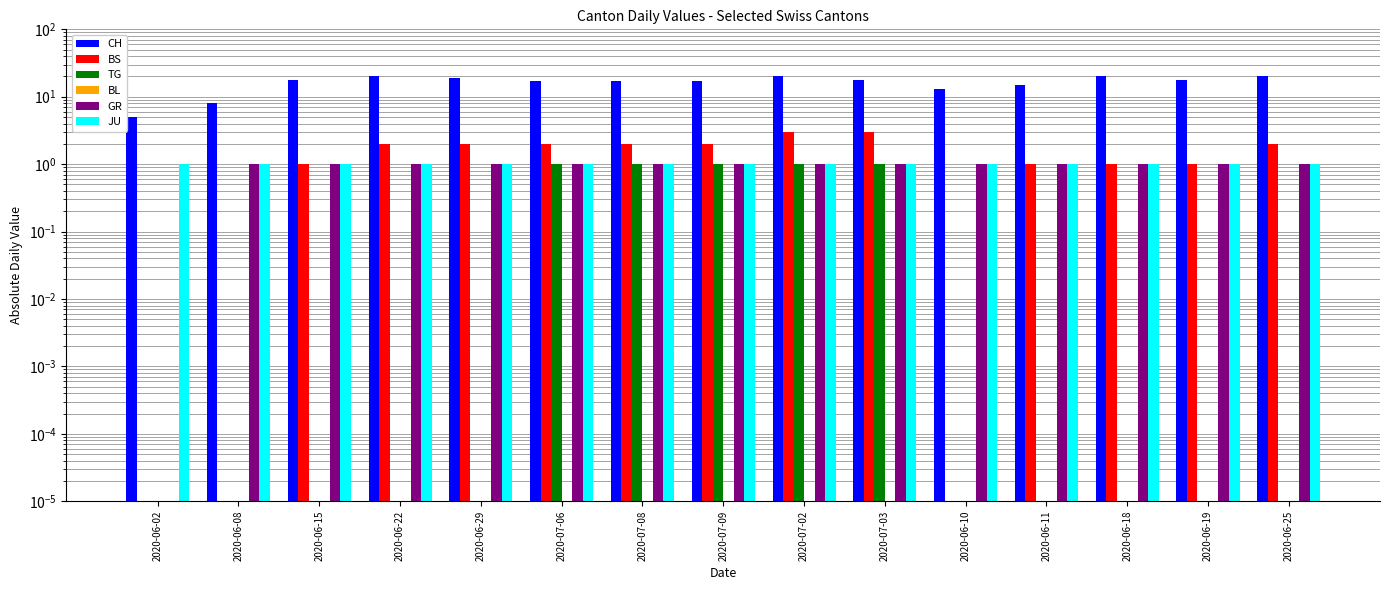

Reading left to right, extract all data points from this chart.

CH: 5.0	8.0	18.0	20.0	19.0	17.0	17.0	17.0	20.0	18.0	13.0	15.0	20.0	18.0	20.0
BS: 0.0	0.0	1.0	2.0	2.0	2.0	2.0	2.0	3.0	3.0	0.0	1.0	1.0	1.0	2.0
TG: 0.0	0.0	0.0	0.0	0.0	1.0	1.0	1.0	1.0	1.0	0.0	0.0	0.0	0.0	0.0
BL: 0.0	0.0	0.0	0.0	0.0	0.0	0.0	0.0	0.0	0.0	0.0	0.0	0.0	0.0	0.0
GR: 0.0	1.0	1.0	1.0	1.0	1.0	1.0	1.0	1.0	1.0	1.0	1.0	1.0	1.0	1.0
JU: 1.0	1.0	1.0	1.0	1.0	1.0	1.0	1.0	1.0	1.0	1.0	1.0	1.0	1.0	1.0